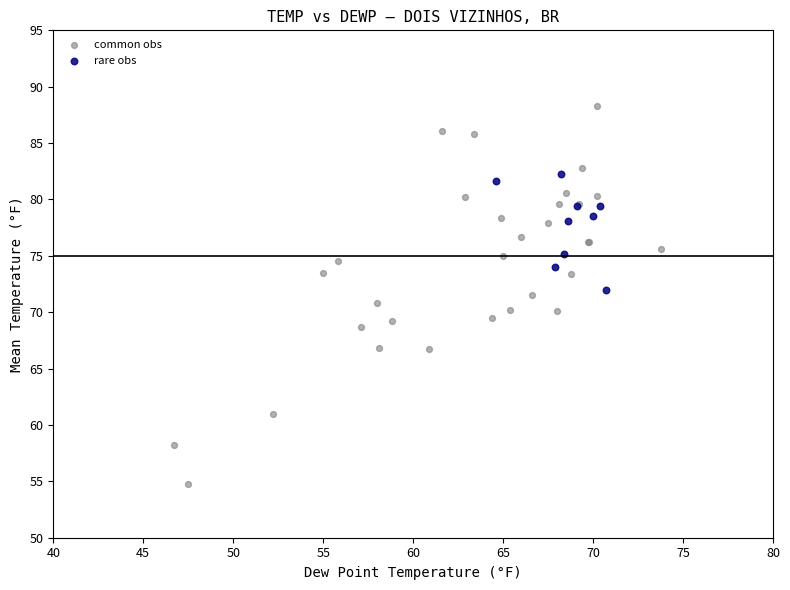

Which series contains the highest Y value?

common obs